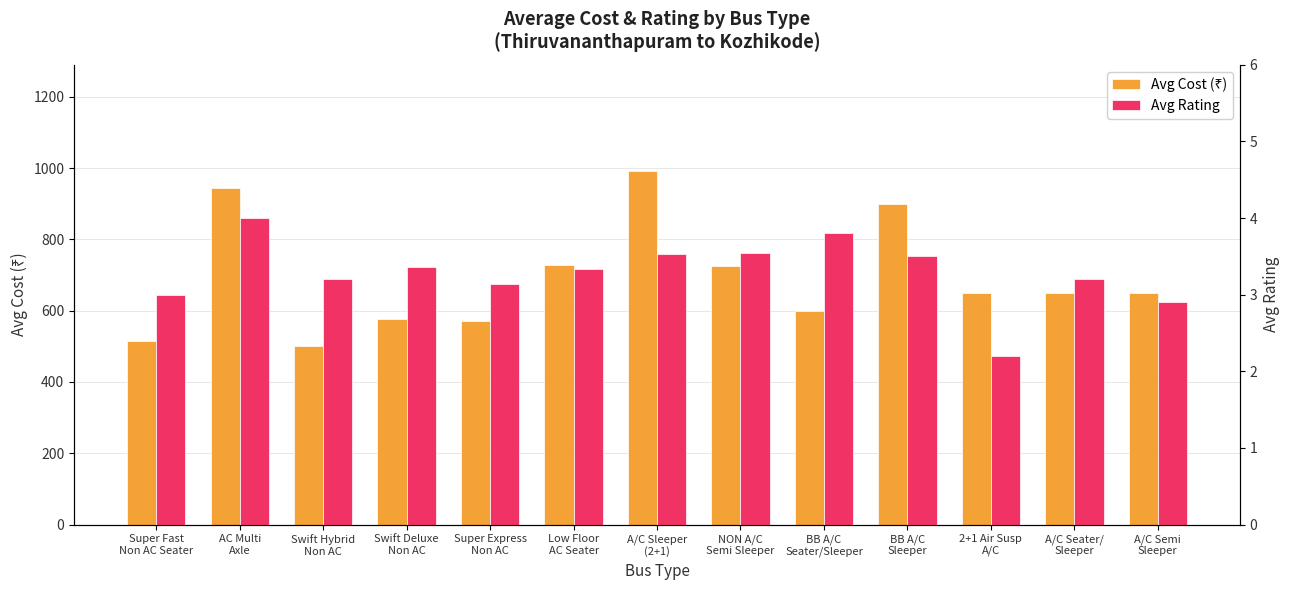

What is the maximum value shown in the chart?

992.3